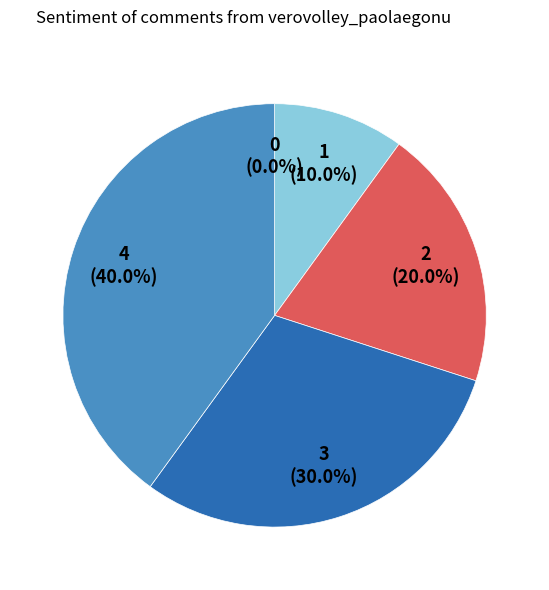

Is 2 the majority of the pie?

No